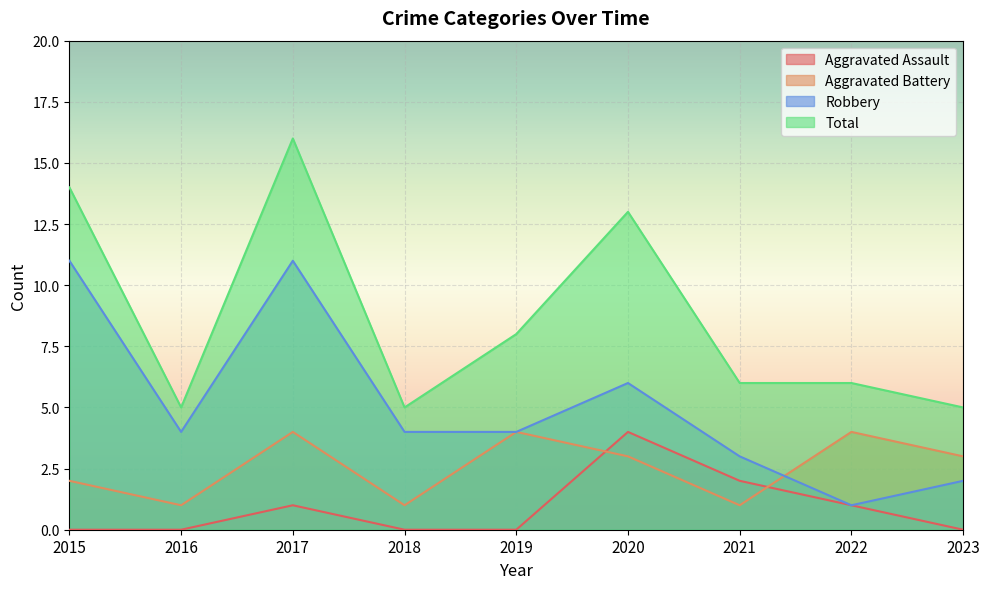

How many positive values does the Aggravated Assault series have?

4